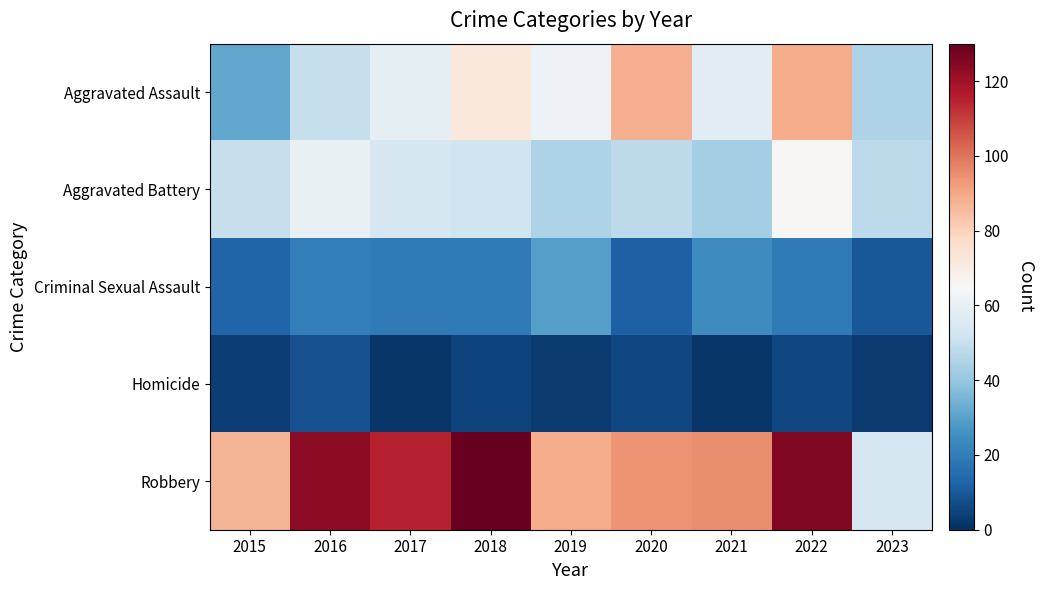

Reading left to right, transcribe all the data shown in this chart.

Aggravated Assault: 2015=31	2016=50	2017=59	2018=72	2019=61	2020=88	2021=58	2022=89	2023=45
Aggravated Battery: 2015=50	2016=60	2017=54	2018=52	2019=45	2020=48	2021=43	2022=66	2023=48
Criminal Sexual Assault: 2015=13	2016=20	2017=19	2018=19	2019=29	2020=12	2021=24	2022=19	2023=10
Homicide: 2015=4	2016=8	2017=2	2018=5	2019=3	2020=6	2021=2	2022=6	2023=3
Robbery: 2015=87	2016=123	2017=115	2018=130	2019=89	2020=94	2021=95	2022=125	2023=54